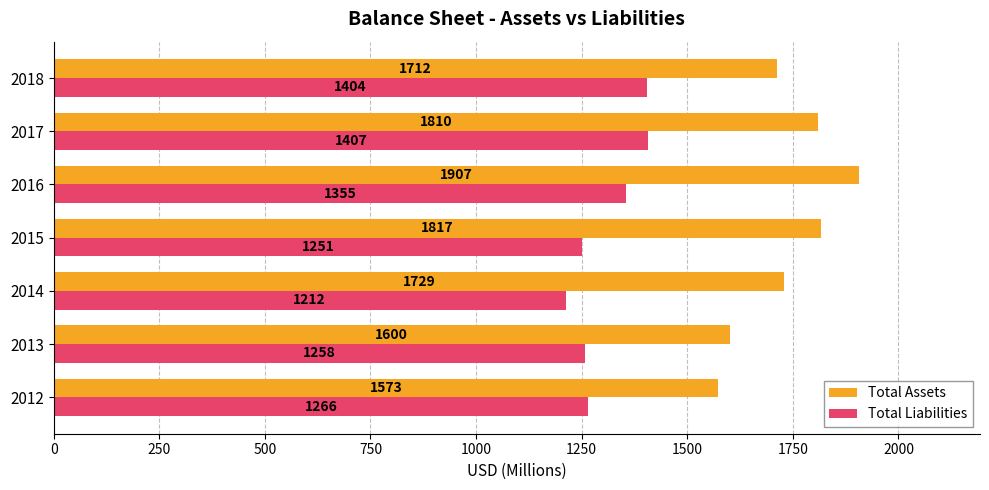

What is the approximate value of Total Liabilities at 2013, to the nearest 5?

1260